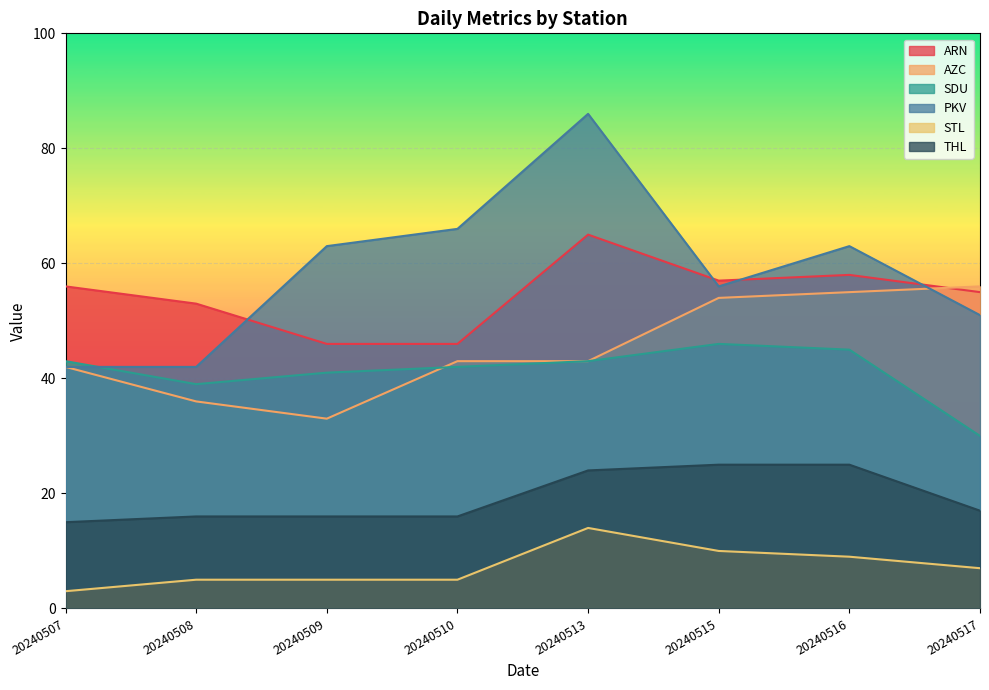

At which category does the chart reach its peak across all series?

20240513